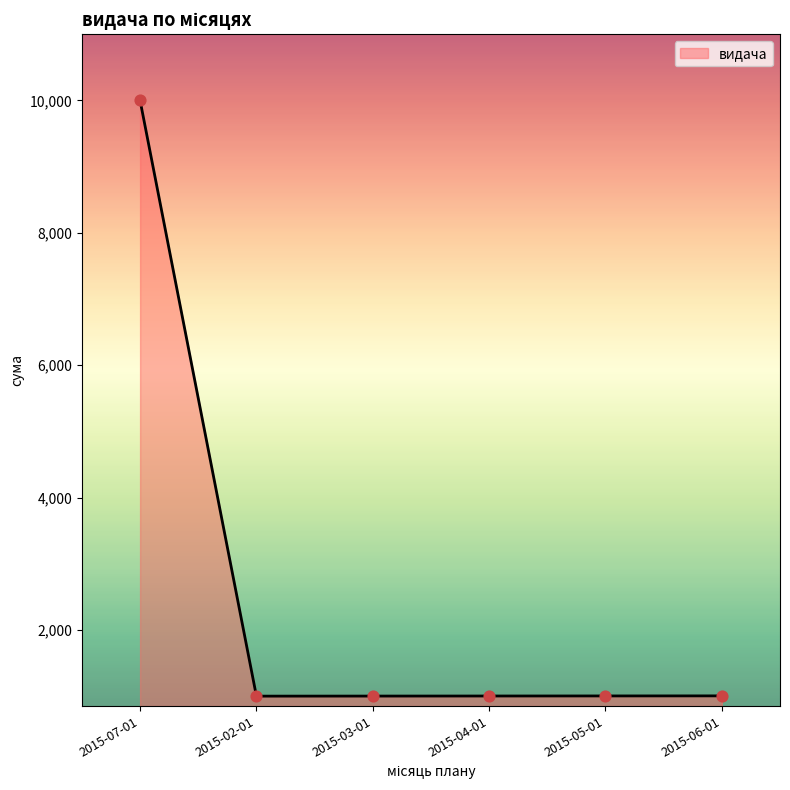

Approximately how many times larger is the value at 2015-05-01 compared to 2015-02-01?

1.0